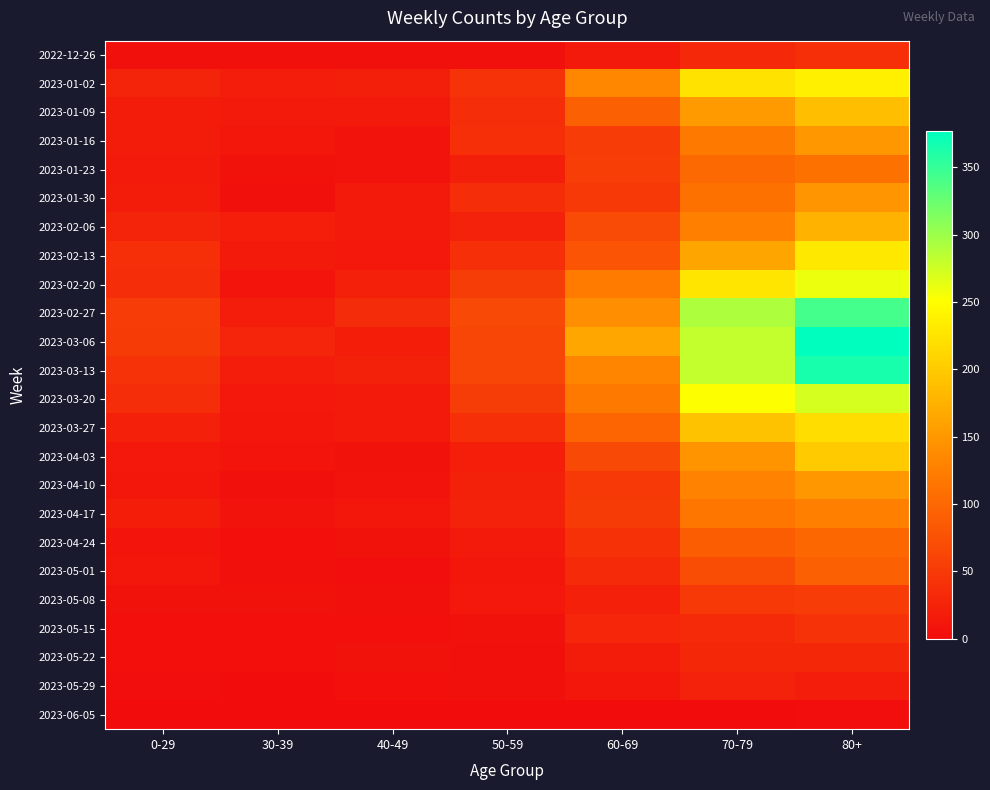

Reading left to right, what are all the values shown in this chart?

2022-12-26: 0-29=4	30-39=5	40-49=4	50-59=5	60-69=16	70-79=32	80+=38
2023-01-02: 0-29=26	30-39=18	40-49=21	50-59=42	60-69=134	70-79=223	80+=237
2023-01-09: 0-29=17	30-39=15	40-49=16	50-59=37	60-69=93	70-79=152	80+=189
2023-01-16: 0-29=17	30-39=11	40-49=8	50-59=38	60-69=53	70-79=119	80+=149
2023-01-23: 0-29=15	30-39=6	40-49=8	50-59=21	60-69=55	70-79=102	80+=111
2023-01-30: 0-29=17	30-39=4	40-49=15	50-59=37	60-69=50	70-79=110	80+=148
2023-02-06: 0-29=26	30-39=20	40-49=14	50-59=25	60-69=69	70-79=127	80+=177
2023-02-13: 0-29=39	30-39=14	40-49=13	50-59=38	60-69=79	70-79=163	80+=229
2023-02-20: 0-29=36	30-39=10	40-49=22	50-59=54	60-69=121	70-79=226	80+=260
2023-02-27: 0-29=53	30-39=18	40-49=35	50-59=67	60-69=142	70-79=291	80+=343
2023-03-06: 0-29=52	30-39=27	40-49=19	50-59=64	60-69=165	70-79=281	80+=377
2023-03-13: 0-29=43	30-39=18	40-49=23	50-59=64	60-69=132	70-79=281	80+=365
2023-03-20: 0-29=37	30-39=13	40-49=16	50-59=54	60-69=120	70-79=252	80+=272
2023-03-27: 0-29=22	30-39=12	40-49=16	50-59=39	60-69=97	70-79=192	80+=218
2023-04-03: 0-29=13	30-39=9	40-49=7	50-59=20	60-69=67	70-79=147	80+=199
2023-04-10: 0-29=12	30-39=4	40-49=8	50-59=23	60-69=50	70-79=130	80+=149
2023-04-17: 0-29=19	30-39=8	40-49=11	50-59=24	60-69=52	70-79=116	80+=126
2023-04-24: 0-29=10	30-39=3	40-49=7	50-59=16	60-69=41	70-79=89	80+=99
2023-05-01: 0-29=12	30-39=4	40-49=2	50-59=11	60-69=33	70-79=70	80+=93
2023-05-08: 0-29=6	30-39=6	40-49=4	50-59=13	60-69=22	70-79=49	80+=53
2023-05-15: 0-29=3	30-39=3	40-49=3	50-59=6	60-69=28	70-79=33	80+=43
2023-05-22: 0-29=3	30-39=3	40-49=6	50-59=5	60-69=17	70-79=29	80+=29
2023-05-29: 0-29=2	30-39=1	40-49=3	50-59=5	60-69=11	70-79=24	80+=18
2023-06-05: 0-29=1	30-39=0	40-49=0	50-59=1	60-69=0	70-79=1	80+=2